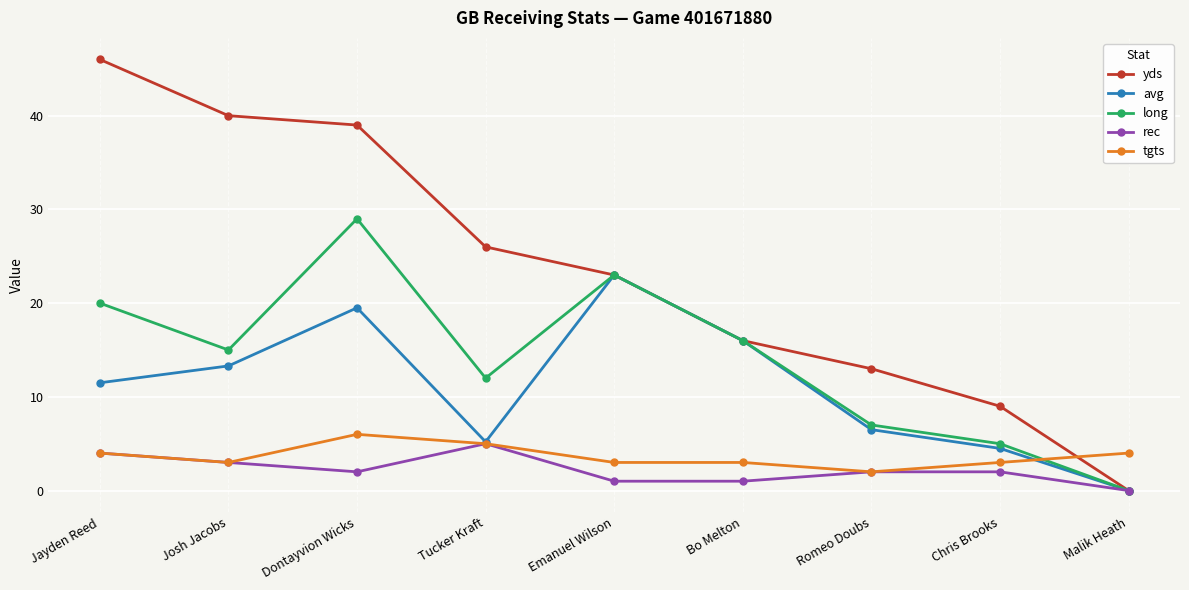

What is the total value across all series at Emanuel Wilson?

73.0